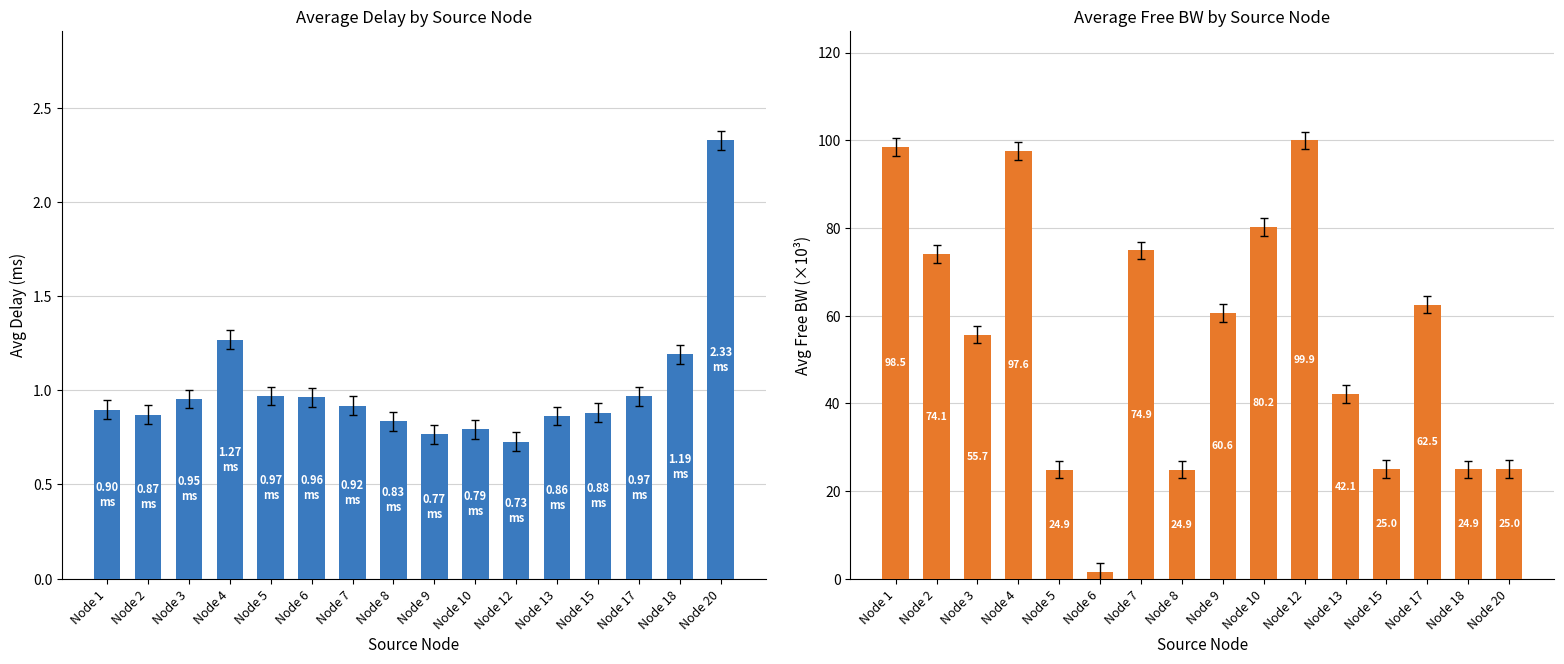

Does the chart contain any negative values?

No